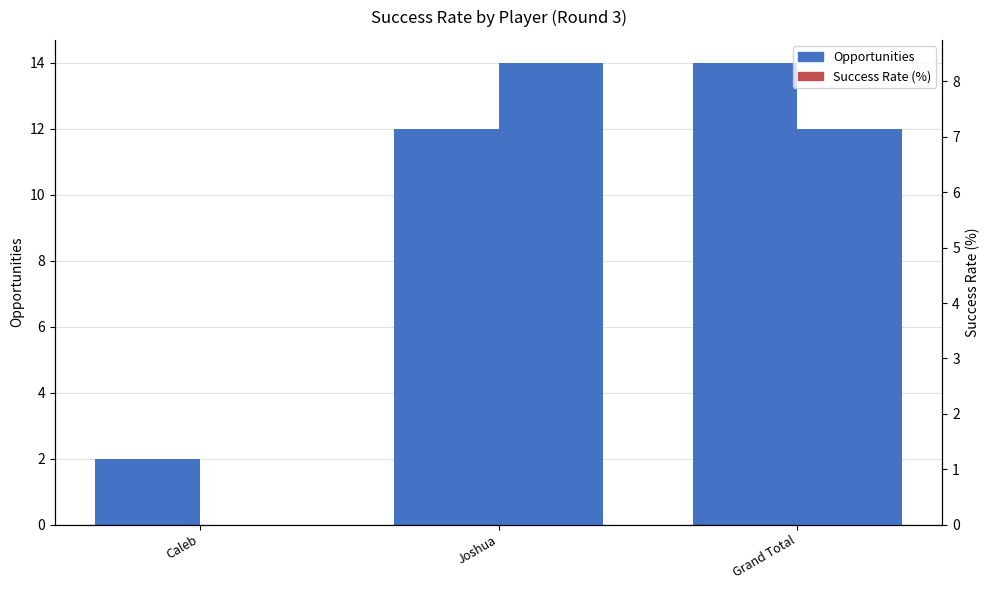

True or false: Opportunities has a value of 14.0 at Grand Total.

True